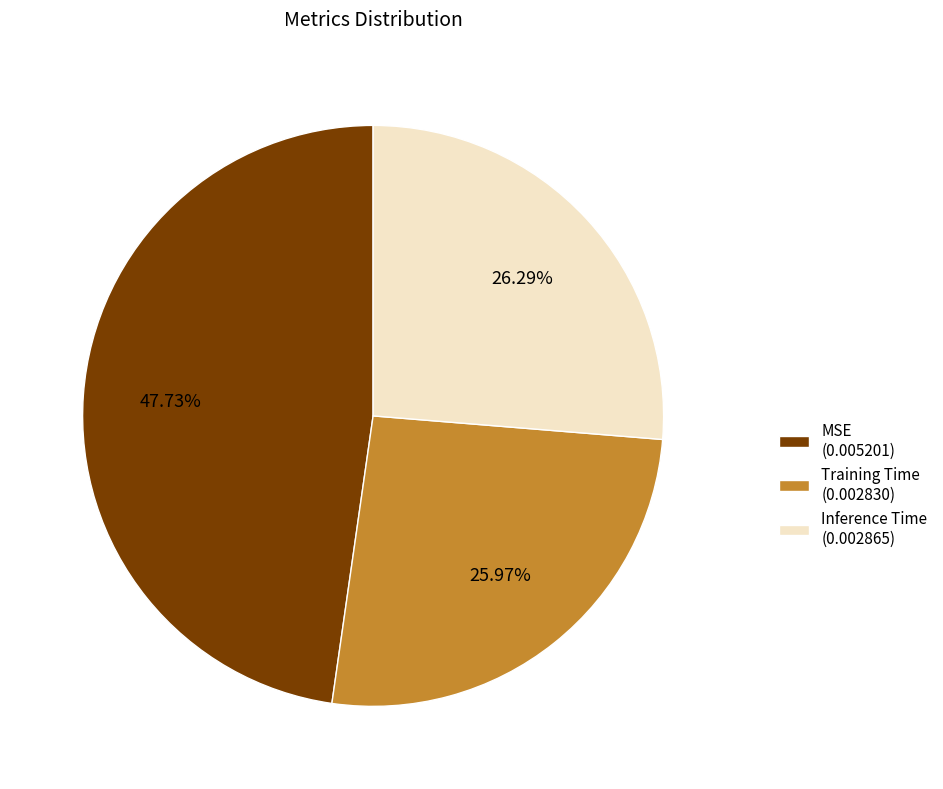

To the nearest percent, what is the average slice percentage?

33%